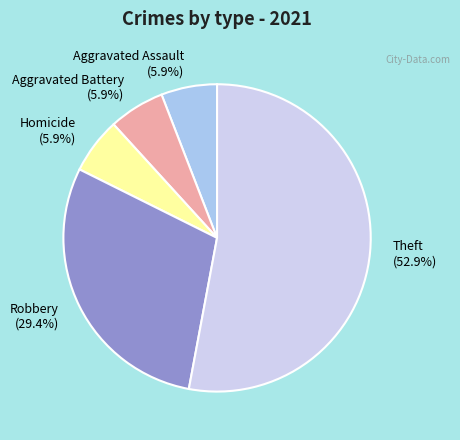

Which has a higher value, Robbery (29.4%) or Aggravated Battery (5.9%)?

Robbery (29.4%)